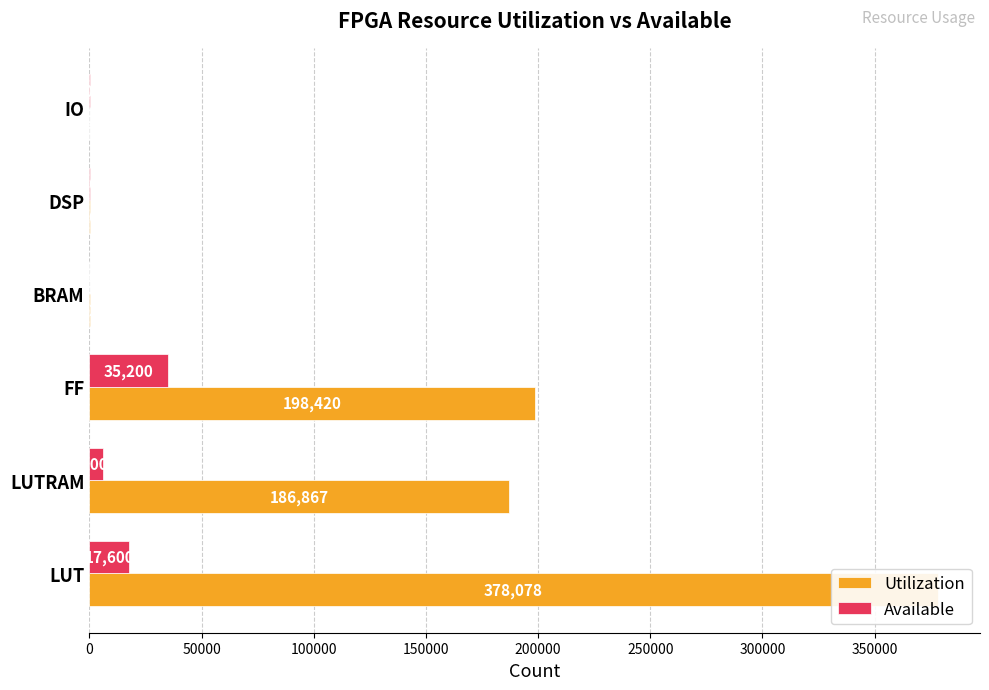

Rank the series by their maximum value, from highest to lowest.

Utilization, Available